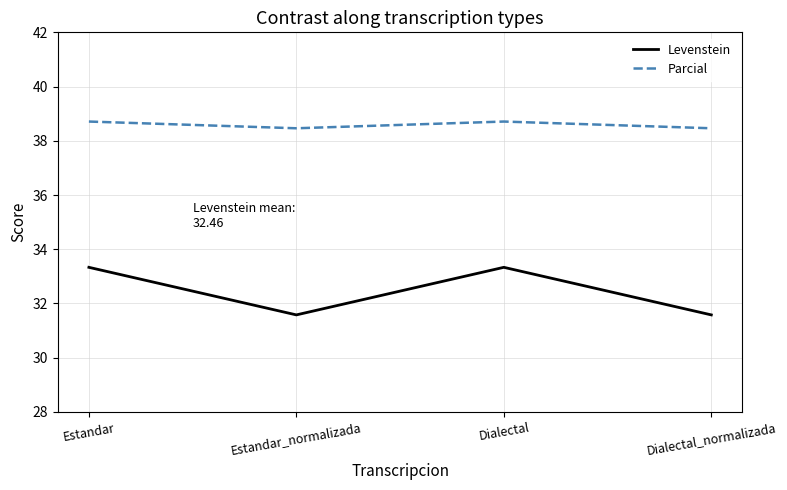

How many Parcial values are between 38 and 39?

4